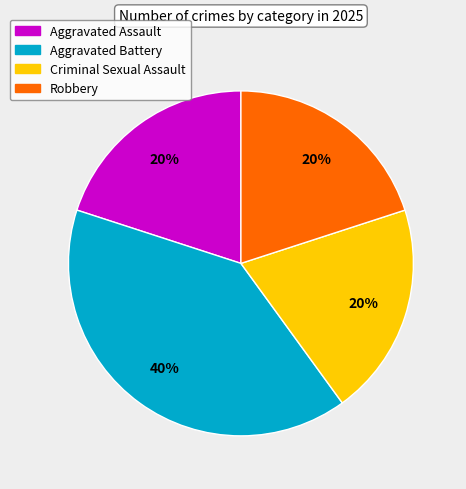

How many segments does this pie chart have?

4